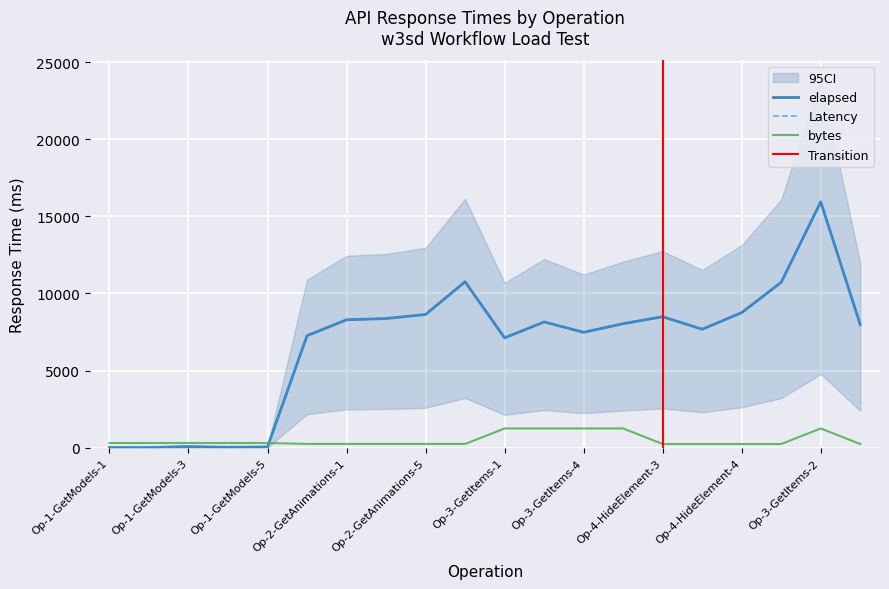

How many values in the Latency series are below 8042?

10